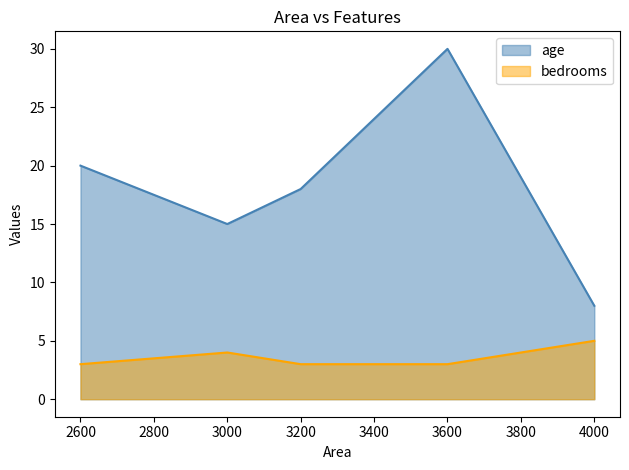

True or false: bedrooms and age intersect in this chart.

False